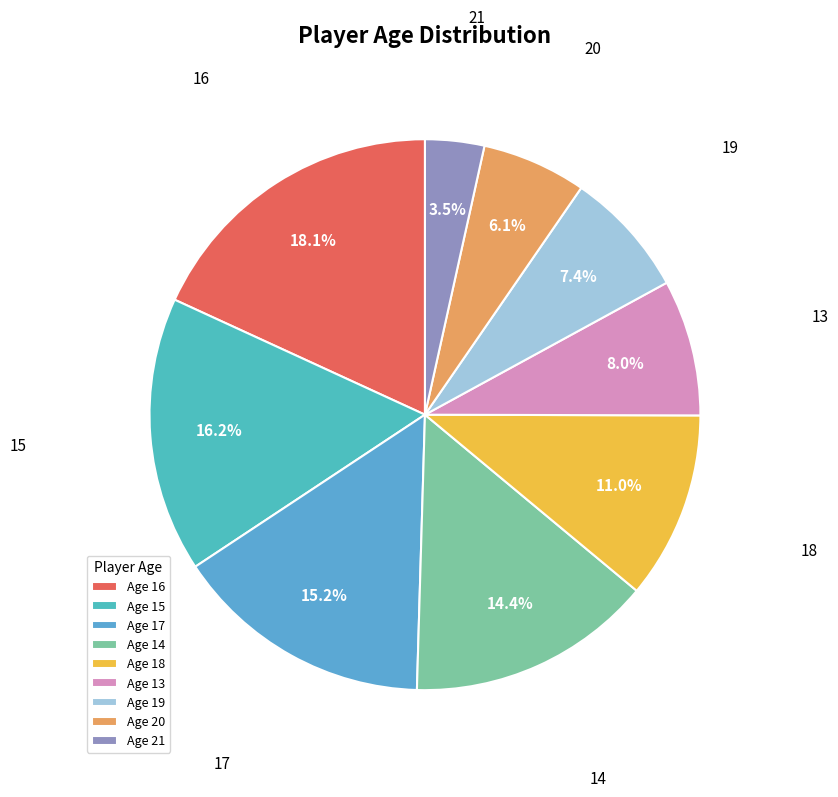

What is the smallest slice in the pie chart?

Age 21